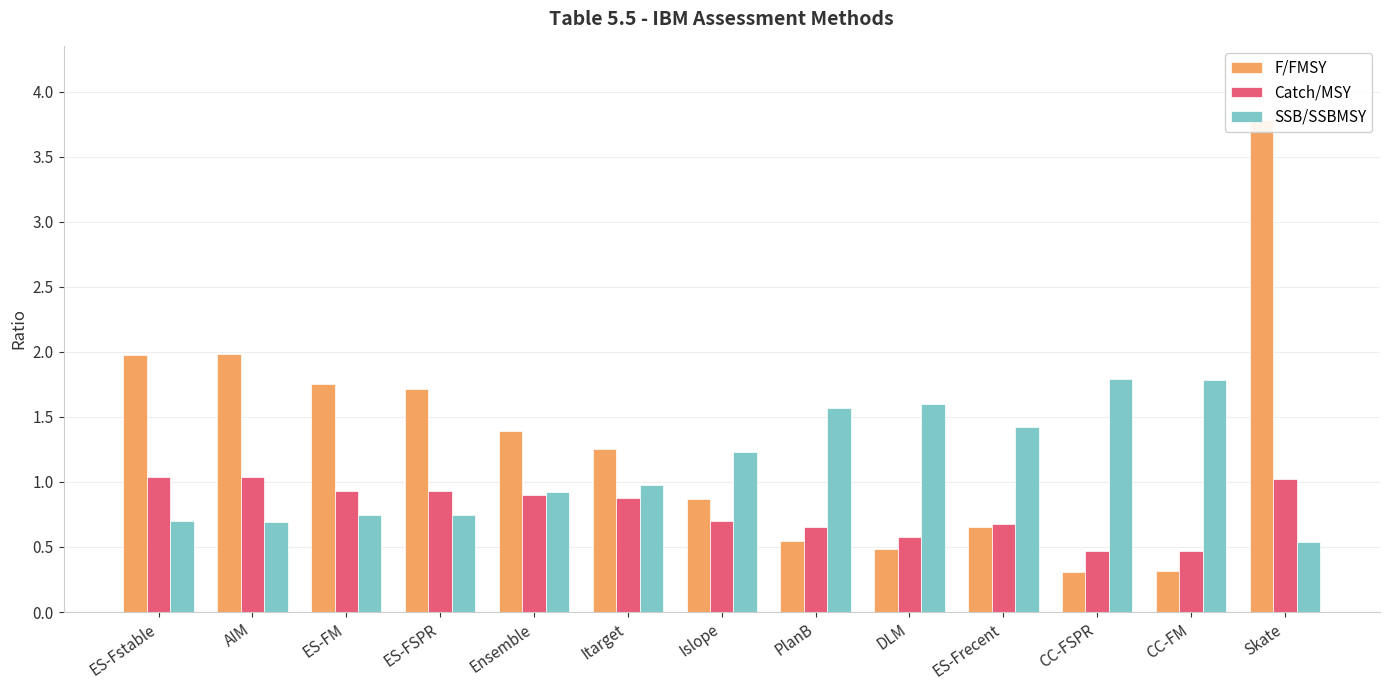

Which category has the highest value in the SSB/SSBMSY series?

CC-FSPR